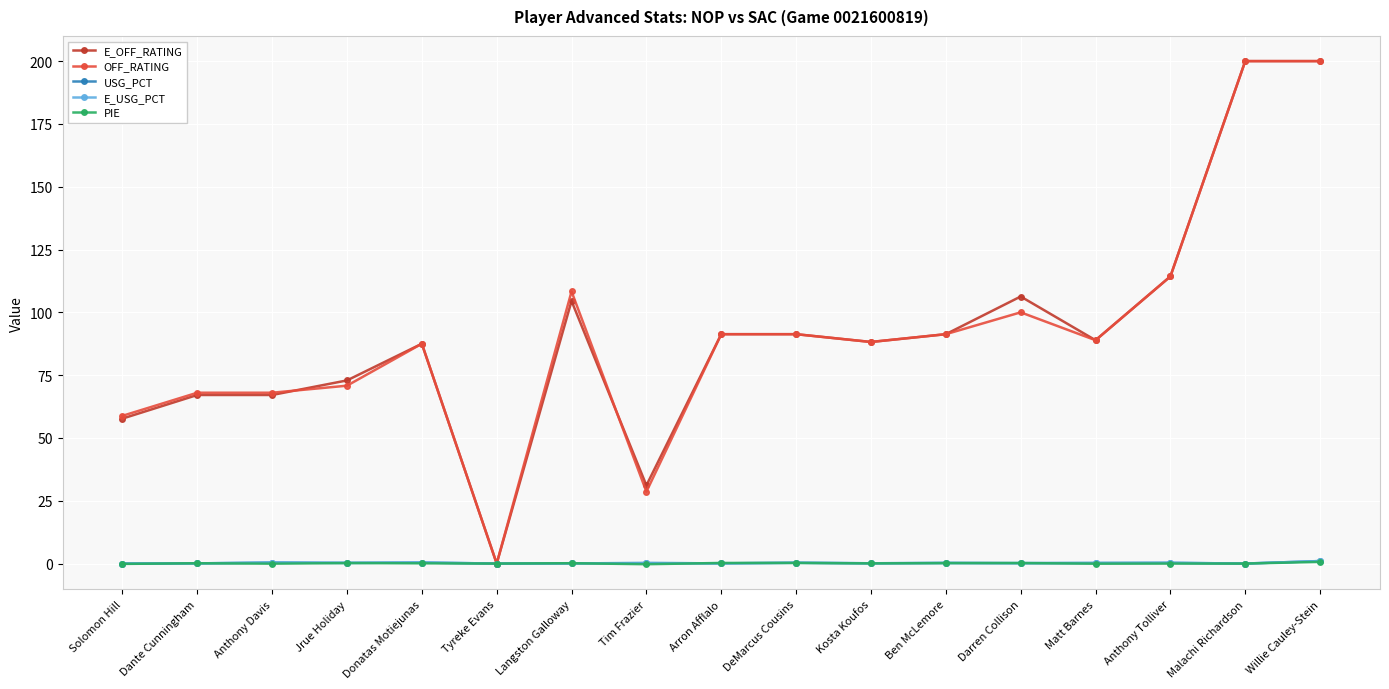

True or false: OFF_RATING has a value of 87.5 at Donatas Motiejunas.

True